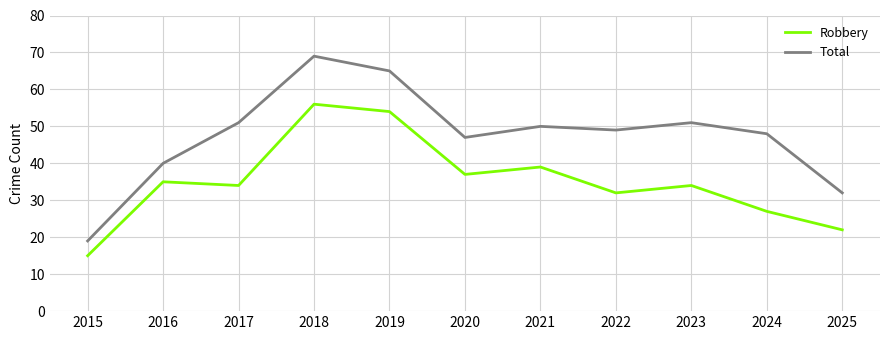

Reading left to right, extract all data points from this chart.

Robbery: 15	35	34	56	54	37	39	32	34	27	22
Total: 19	40	51	69	65	47	50	49	51	48	32